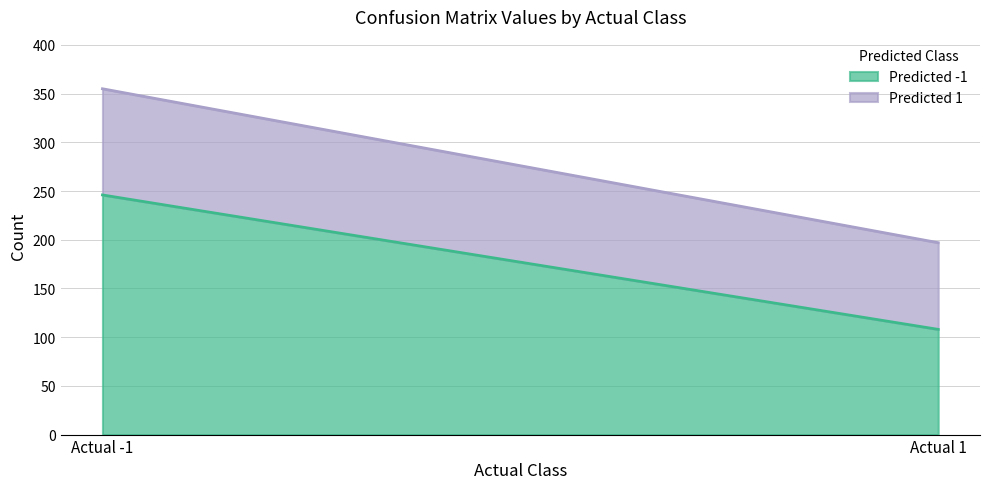

Which category has the highest value in the Predicted 1 series?

Actual -1